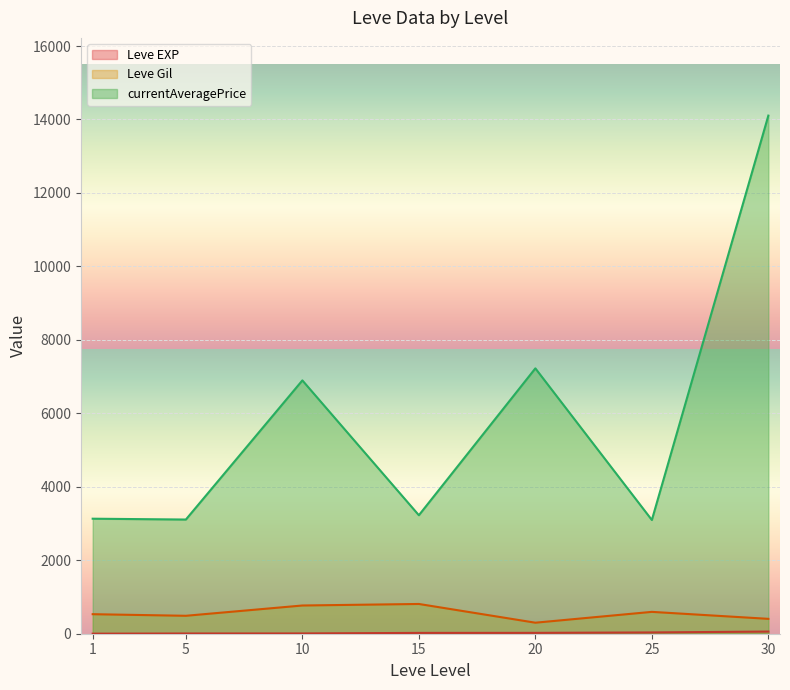

At which category is the sum across all series the highest?

30